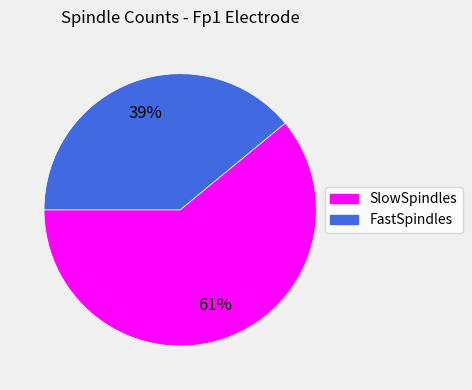

To the nearest percent, what is the average slice percentage?

50%